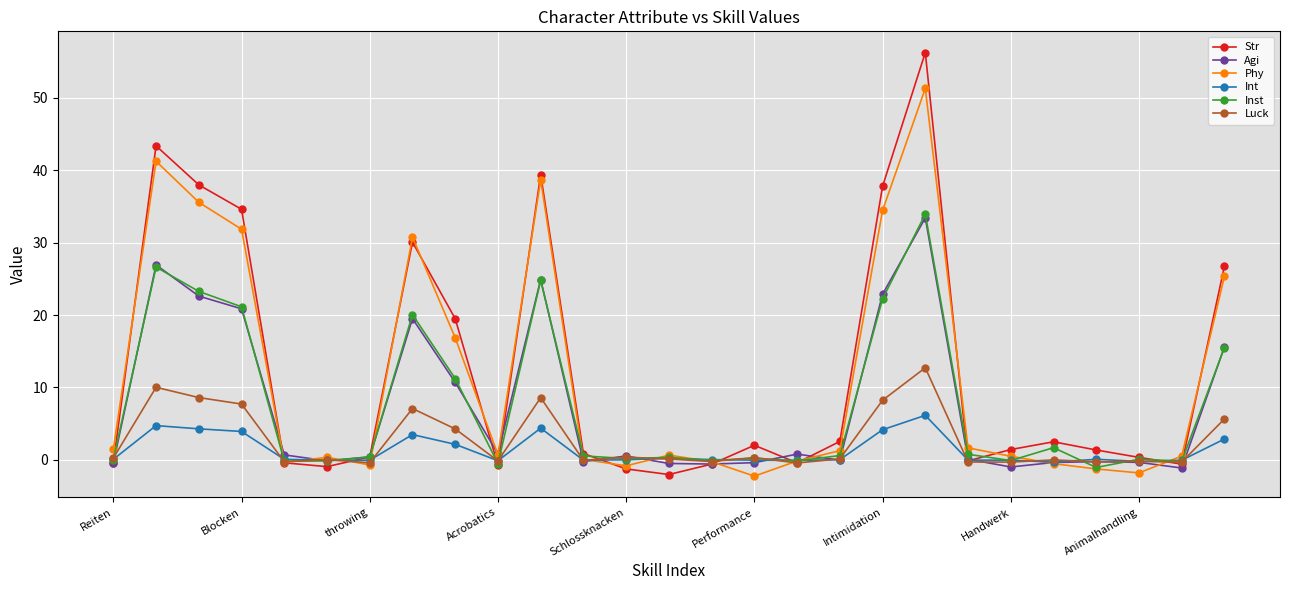

Reading left to right, list all the values displayed in this chart.

Str: -0.4	43.4	38.0	34.6	-0.4	-0.9	0.4	30.1	19.5	-0.7	39.4	0.9	-1.3	-2.0	-0.6	2.0	-0.4	2.5	37.8	56.3	-0.1	1.4	2.5	1.4	0.3	-0.6	26.8
Agi: -0.4	26.9	22.6	20.9	0.7	-0.1	0.4	19.5	10.7	0.8	24.9	-0.2	0.5	-0.5	-0.6	-0.4	0.8	-0.0	22.9	33.4	0.1	-1.0	-0.4	-0.3	-0.4	-1.1	15.6
Phy: 1.4	41.3	35.6	31.9	-0.4	0.3	-0.7	30.8	16.9	0.7	38.7	0.1	-0.8	0.6	-0.3	-2.3	-0.2	1.3	34.5	51.3	1.6	0.5	-0.5	-1.3	-1.8	0.5	25.4
Int: 0.1	4.7	4.3	3.9	0.1	-0.1	-0.1	3.5	2.1	-0.1	4.4	-0.0	-0.0	0.2	0.0	-0.0	-0.1	0.0	4.2	6.1	-0.0	-0.1	-0.3	0.1	-0.2	-0.1	2.9
Inst: 0.0	26.6	23.3	21.1	-0.2	-0.1	0.4	20.1	11.2	-0.5	24.8	0.5	0.2	0.3	-0.1	0.2	-0.2	0.6	22.2	33.9	0.8	-0.1	1.7	-1.1	0.1	-0.2	15.5
Luck: 0.2	10.0	8.6	7.7	-0.3	0.0	-0.4	7.1	4.3	-0.2	8.6	-0.1	0.4	0.1	-0.2	0.3	-0.4	0.1	8.2	12.7	-0.3	-0.3	-0.0	-0.3	-0.2	-0.3	5.6